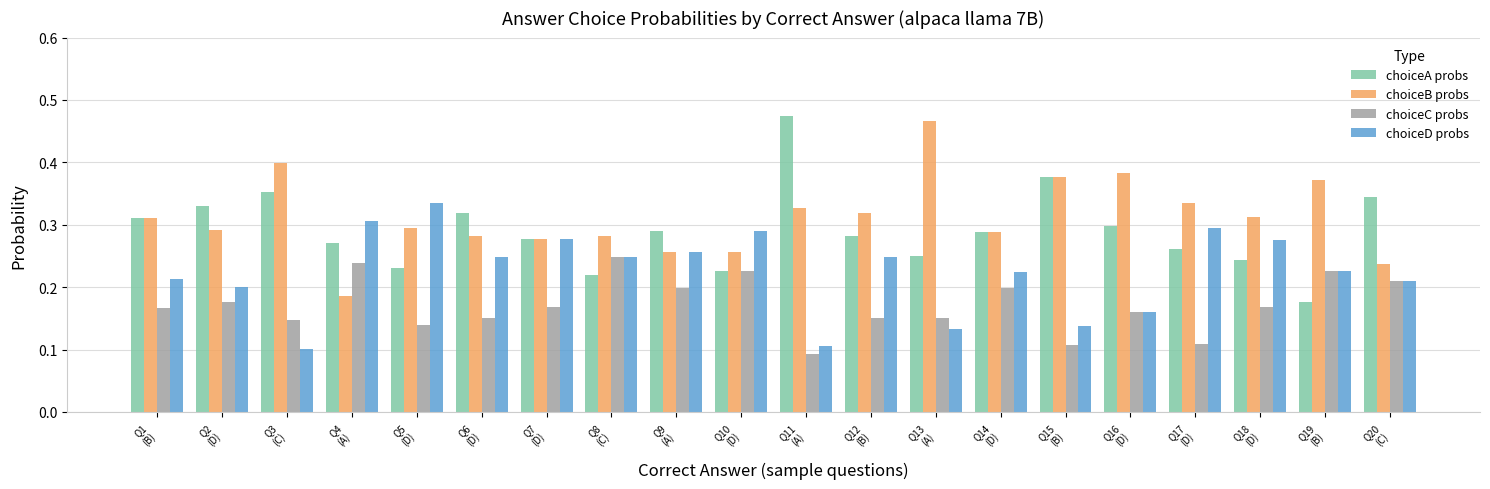

Count the number of data series in this chart.

4